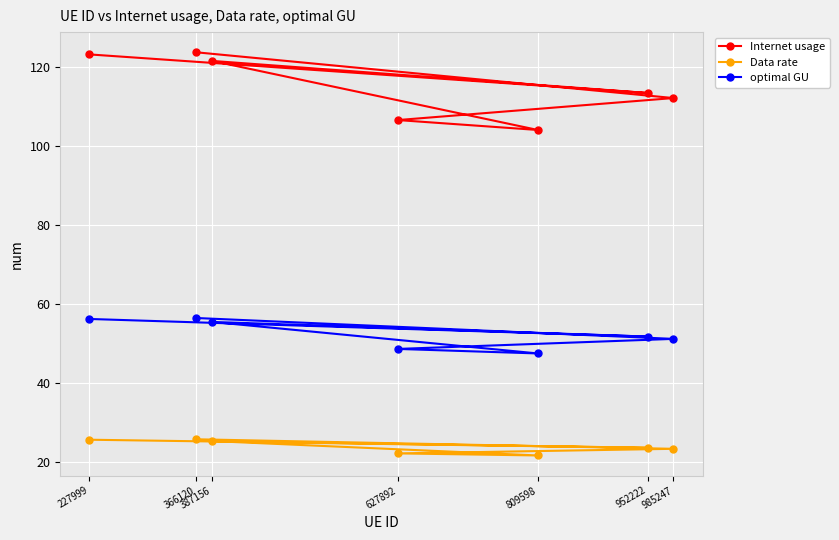

True or false: Data rate and optimal GU intersect in this chart.

False